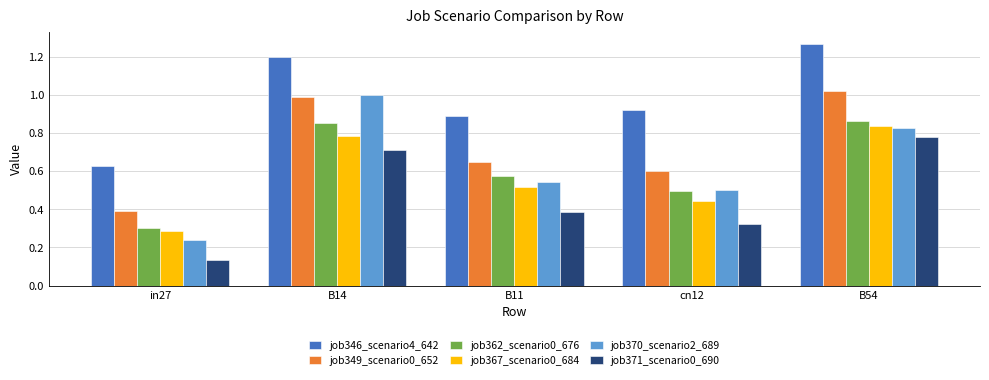

How many job371_scenario0_690 values are between 0 and 1?

5